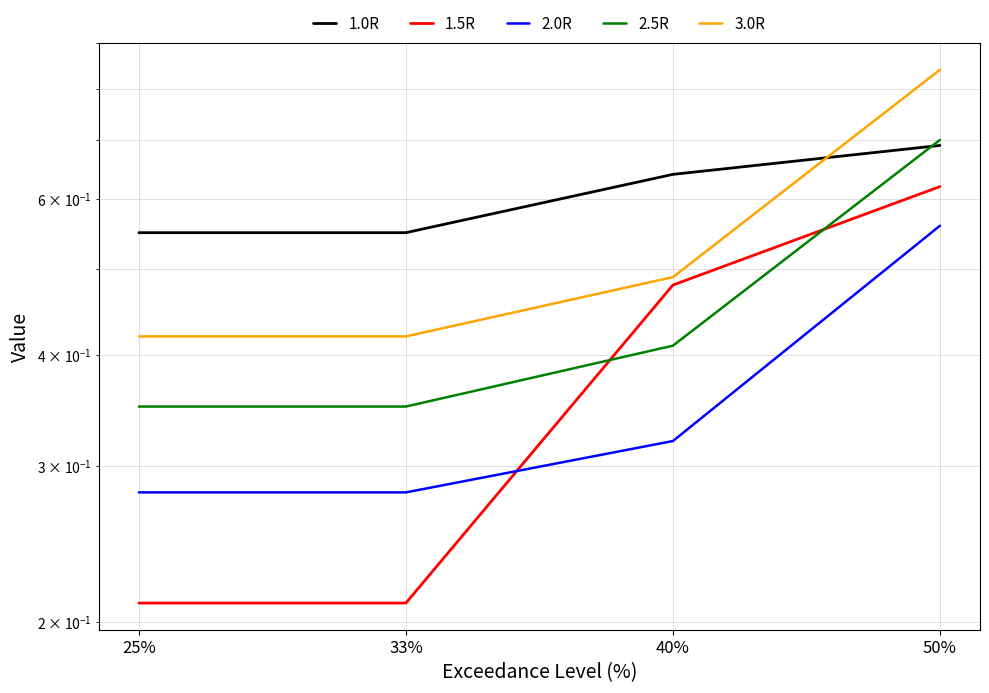

Which category has the highest value in the 2.0R series?

50%